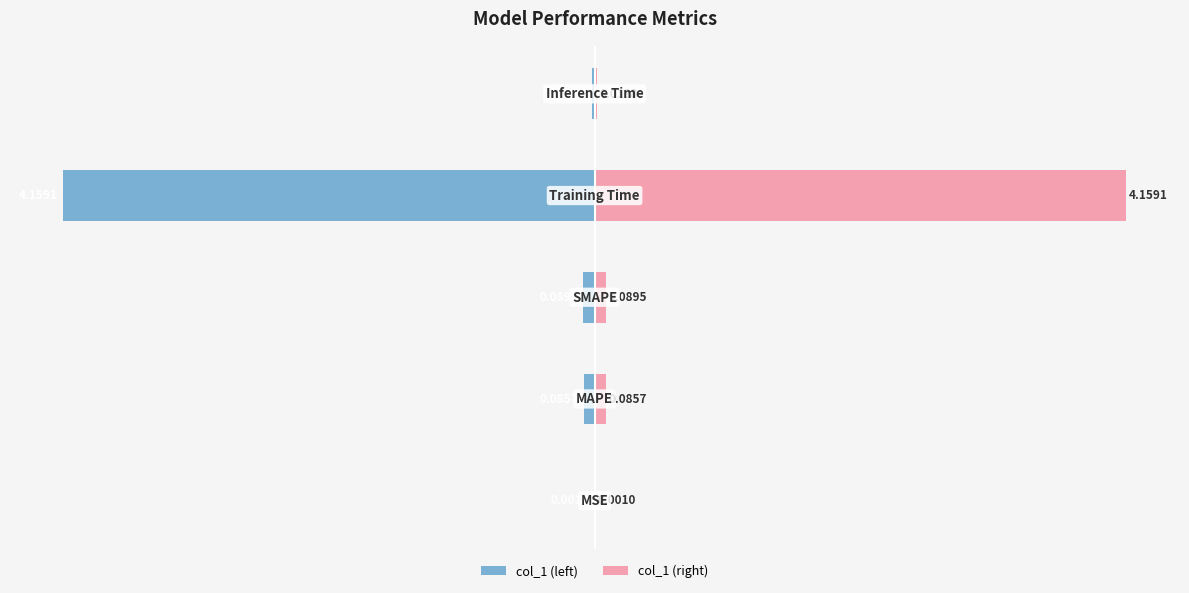

How many groups of bars are there?

5